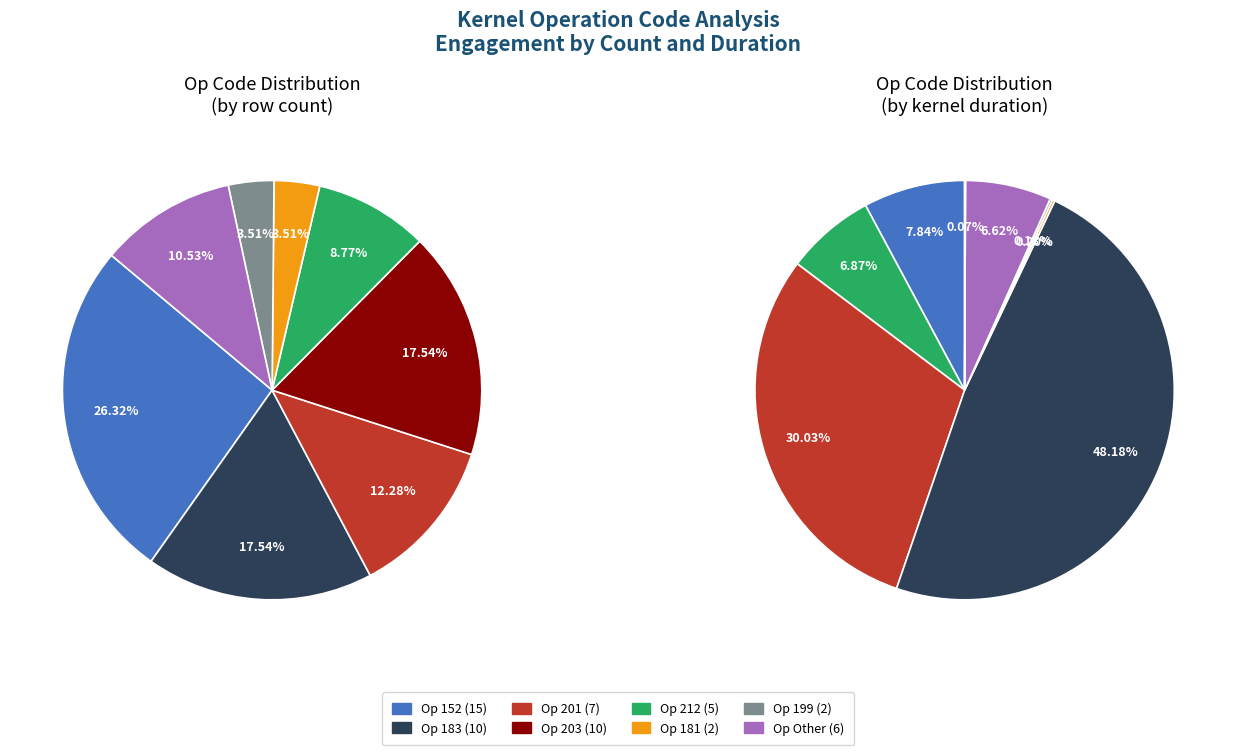

Is there any slice that represents more than half of the pie?

No